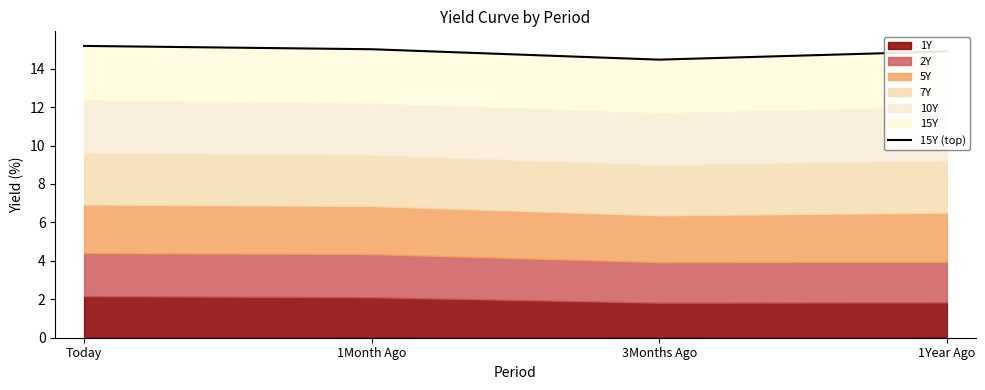

Does the chart display data point markers on the line(s)?

No